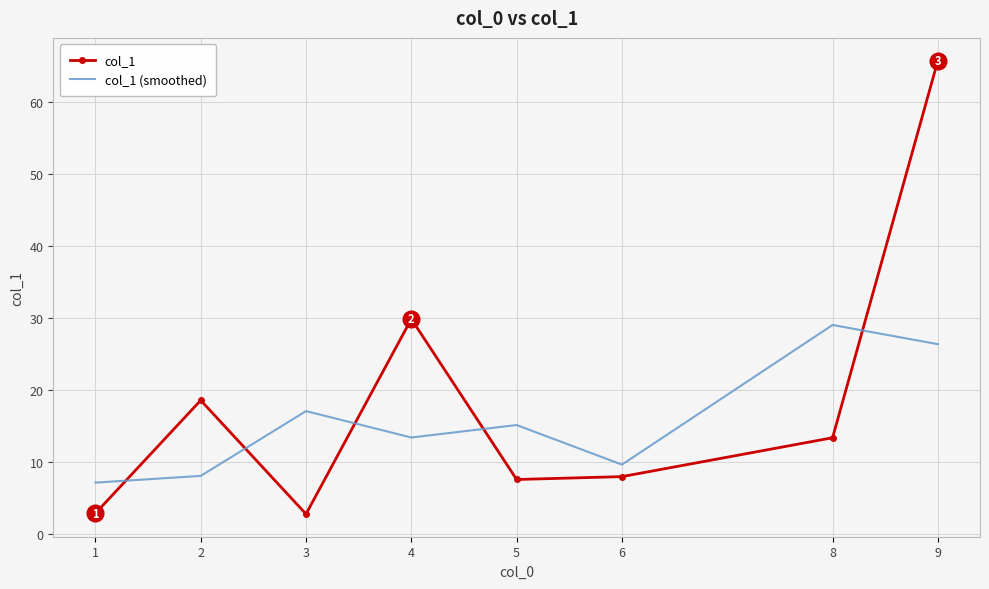

At how many categories does at least one series exceed 12?

6